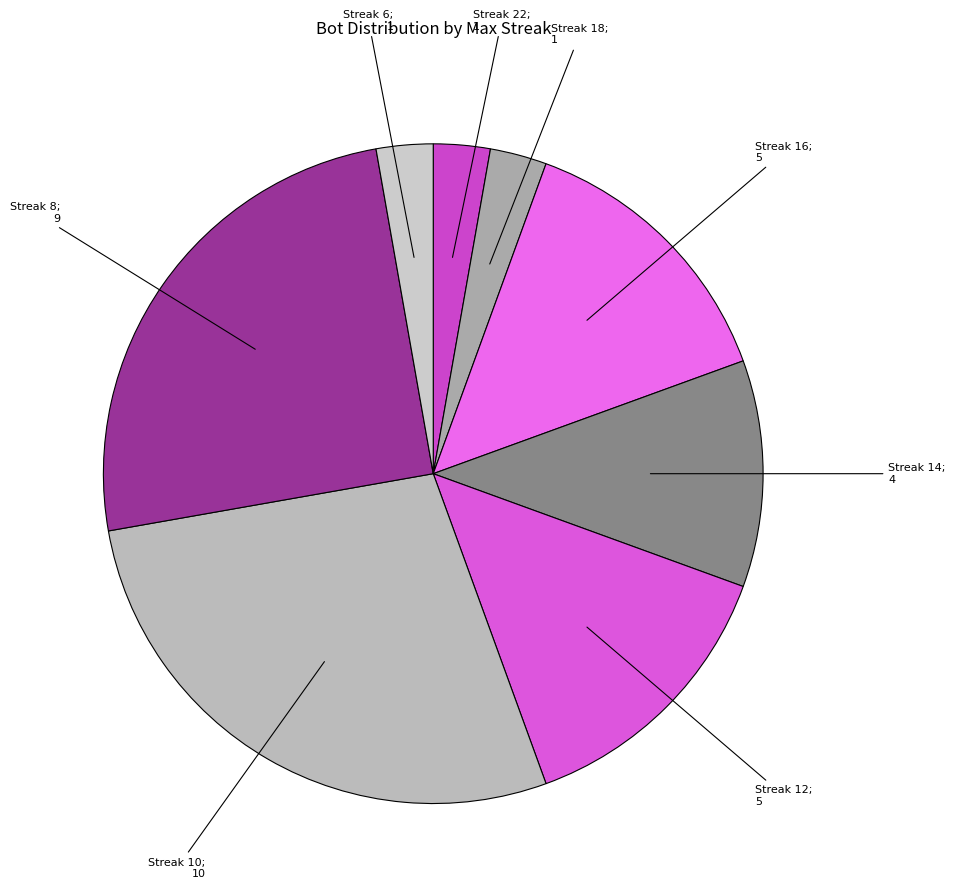

Does any single category account for the majority?

No